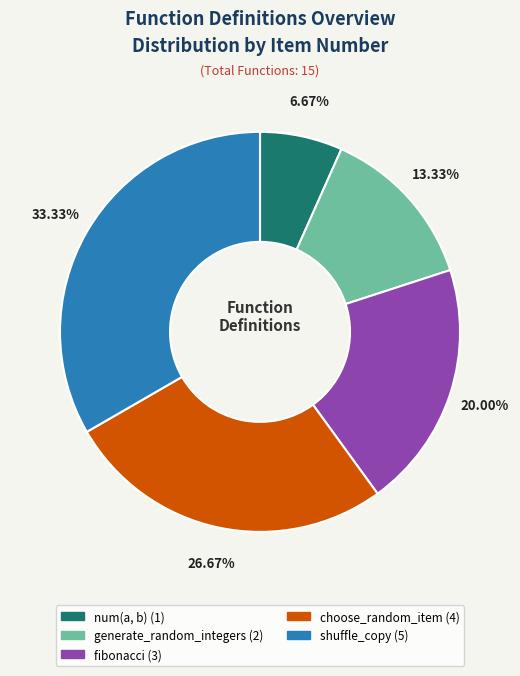

How many segments does this pie chart have?

5